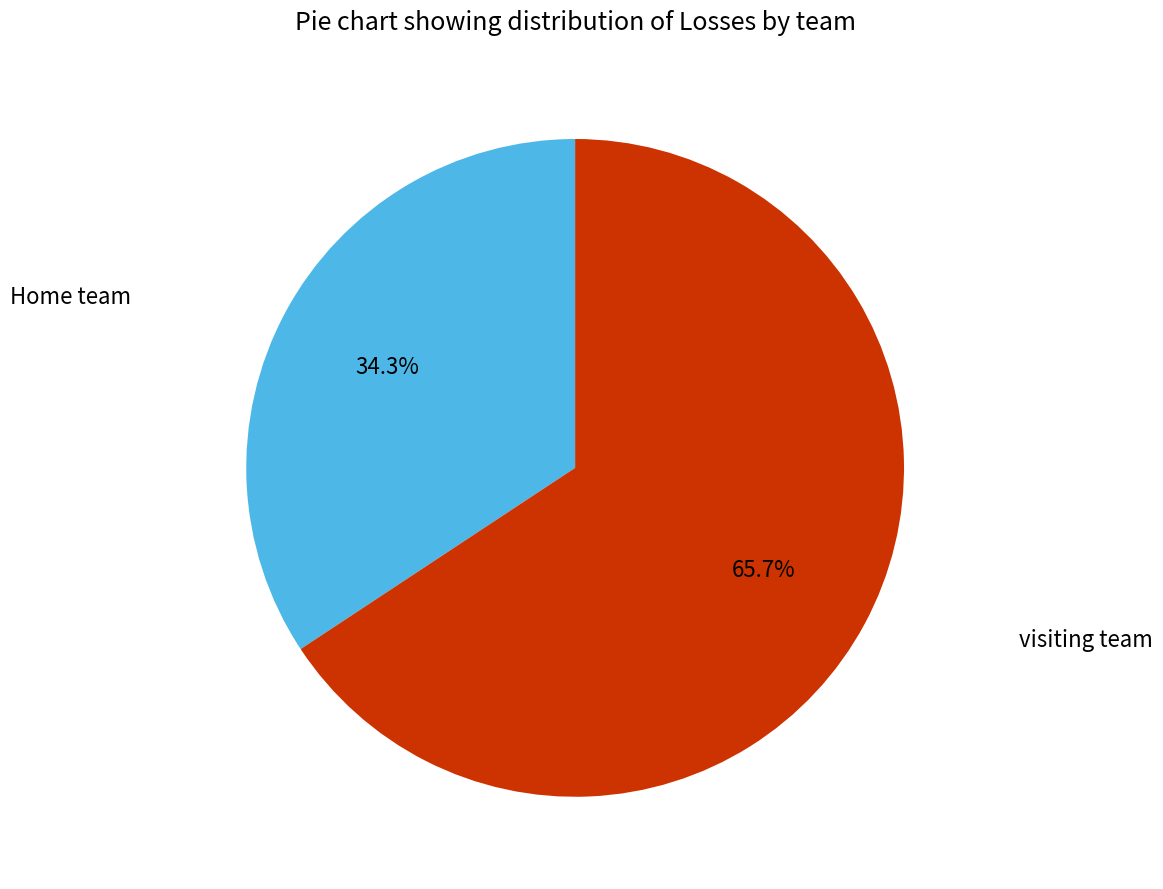

Is there a majority slice in this chart?

Yes